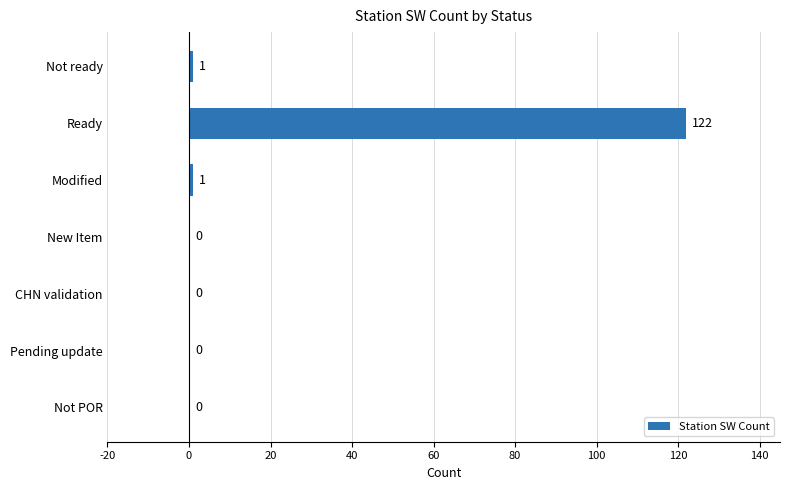

Reading bottom to top, list all the values displayed in this chart.

Not POR=0	Pending update=0	CHN validation=0	New Item=0	Modified=1	Ready=122	Not ready=1